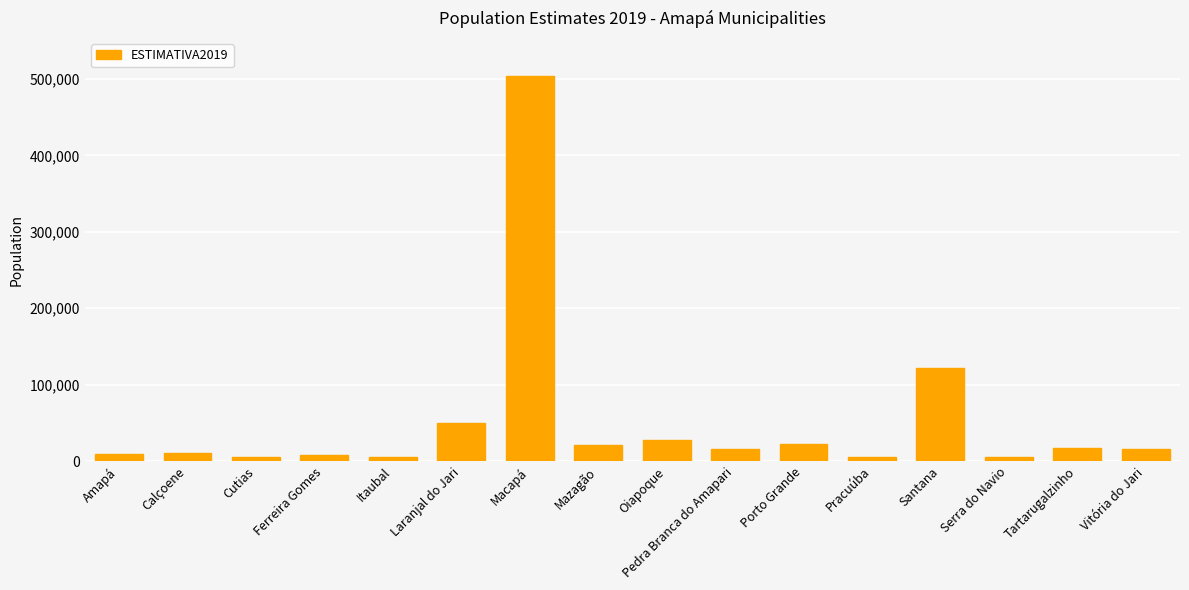

What is the average value?

52858